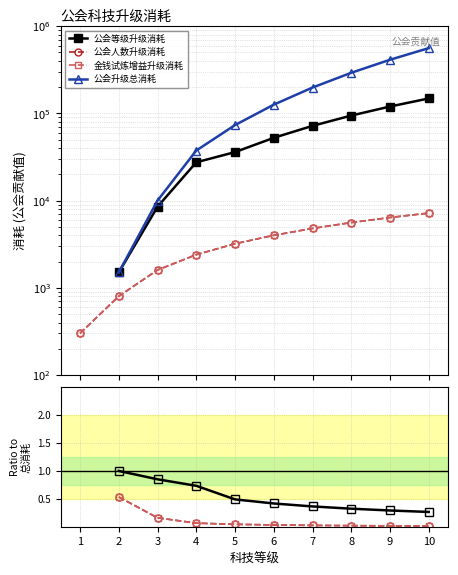

Is it true that 公会升级总消耗 equals 126000.0 at 6?

True